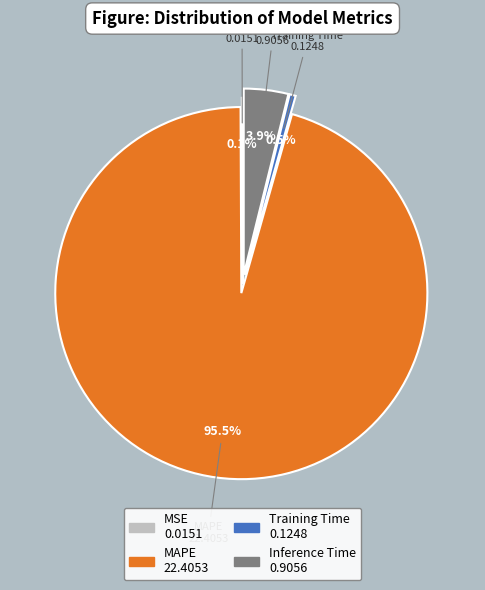

To the nearest percent, what portion does Inference Time represent?

4%